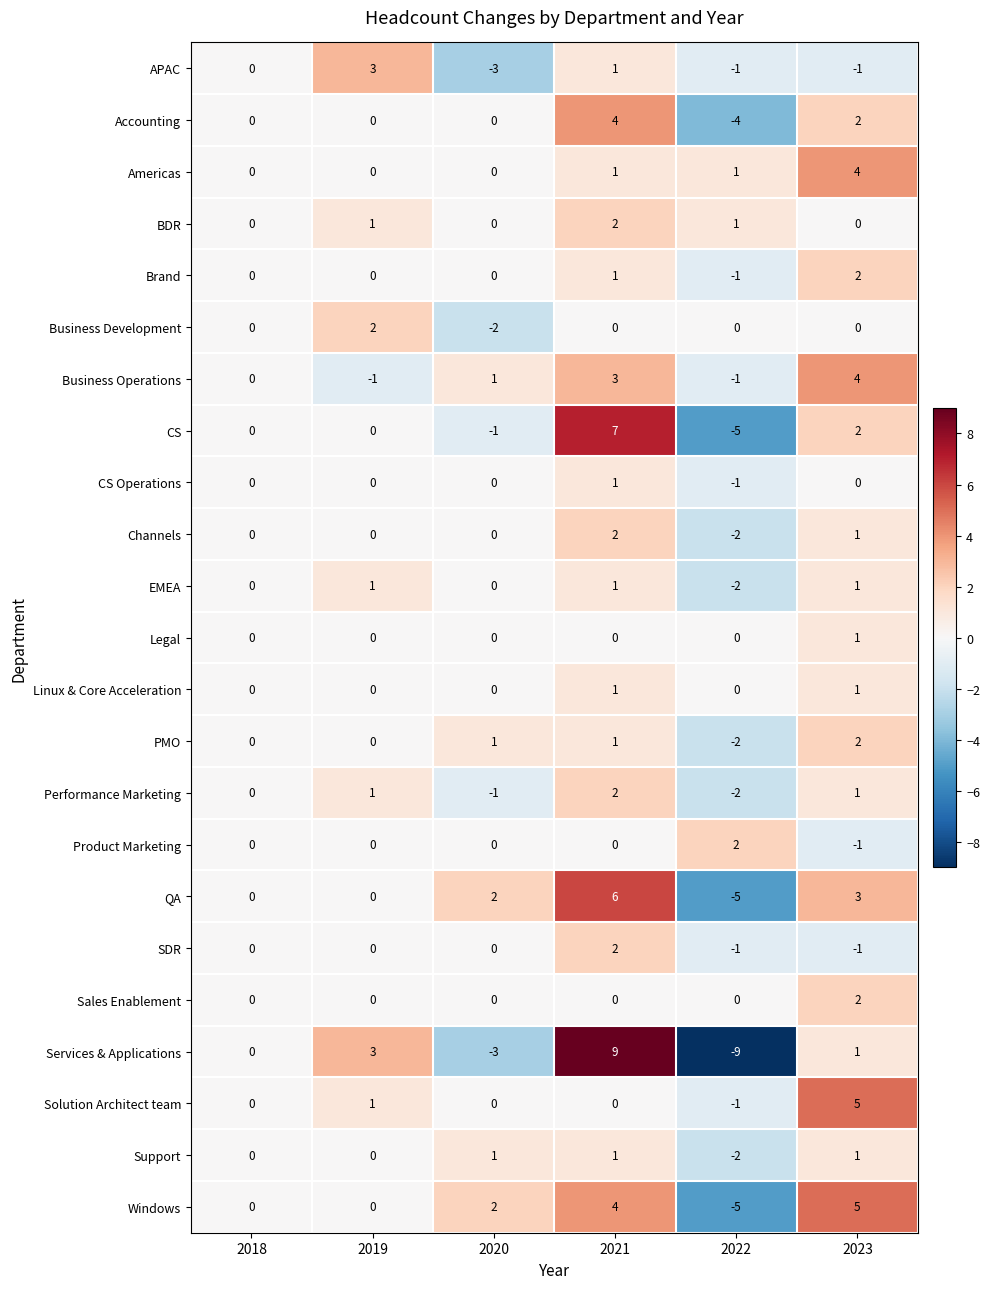

Between 2018 and 2022, which series saw the biggest shift?

Services & Applications